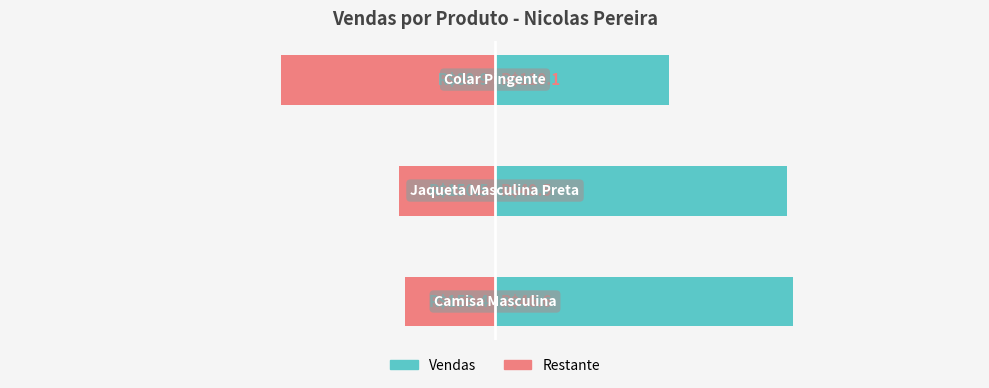

What is the difference between the Restante values at 0 and 2?

63.5